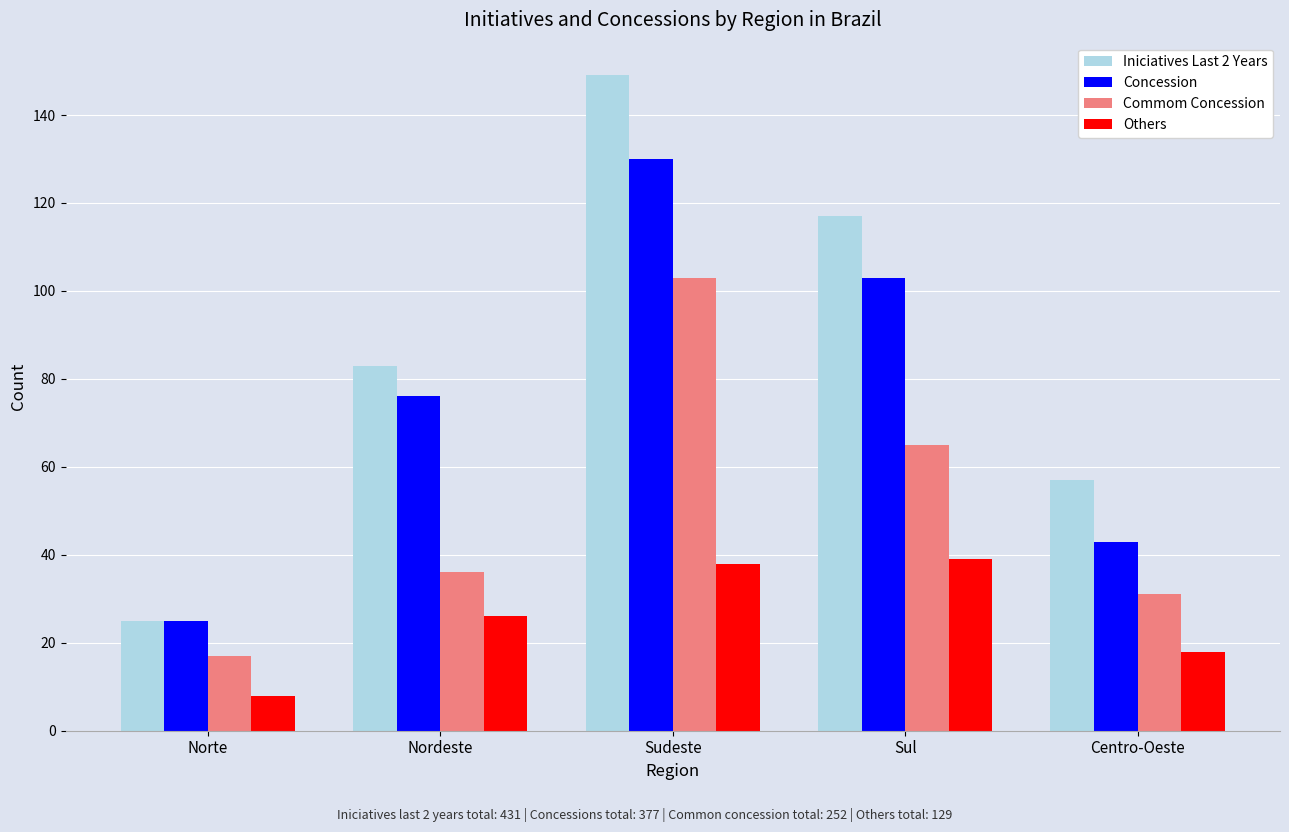

Which series has the largest range (max minus min)?

Iniciatives Last 2 Years